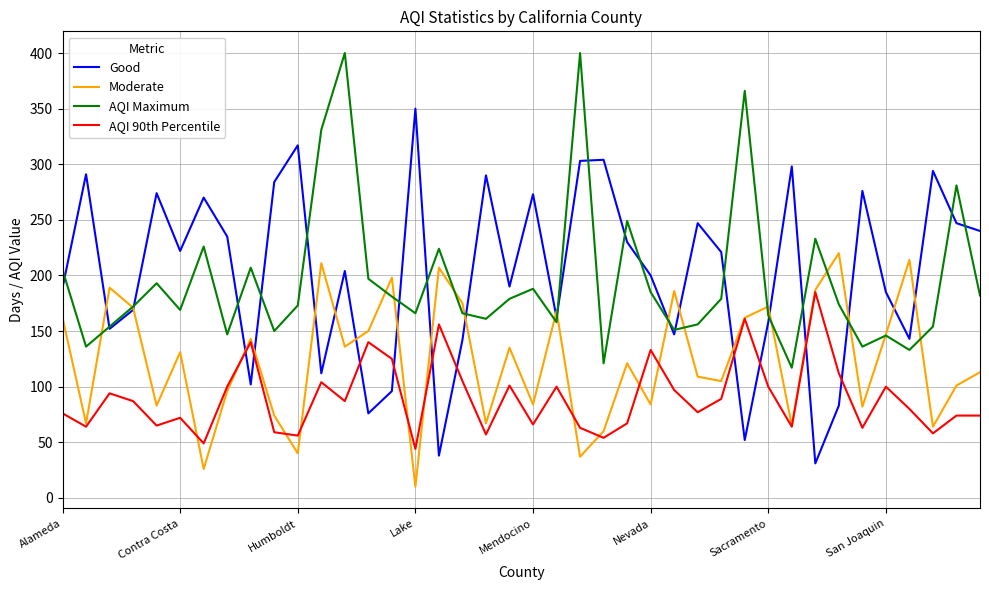

How many times do Good and AQI 90th Percentile cross each other?

10